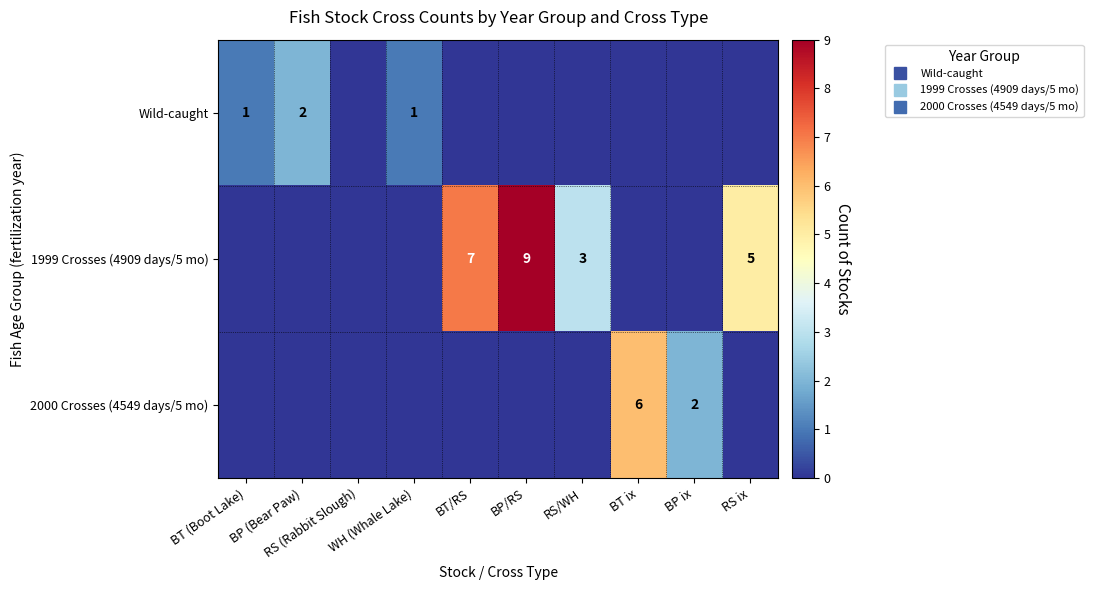

What is the spread (max minus min) of values at BP ix?

2